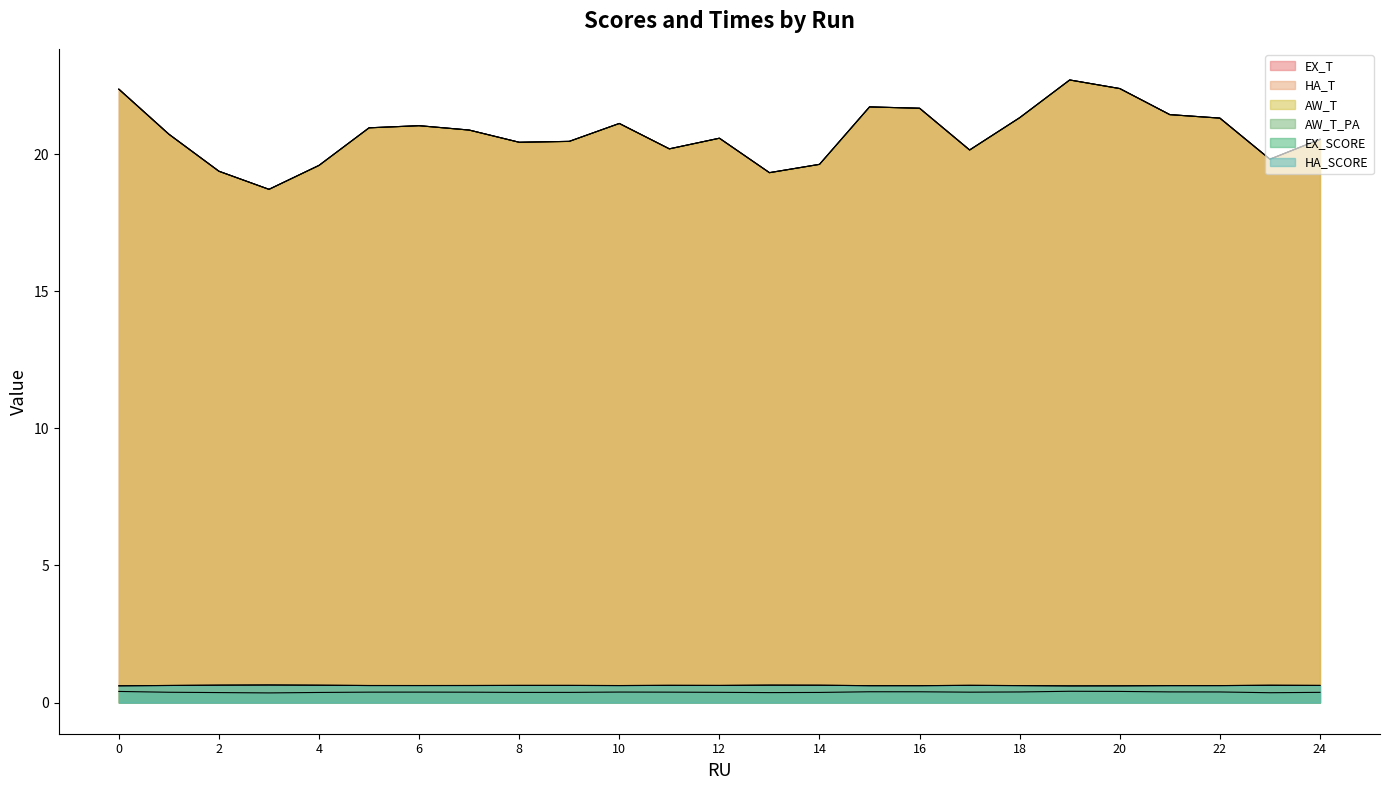

True or false: HA_SCORE has a value of 1.1 at 23.

False